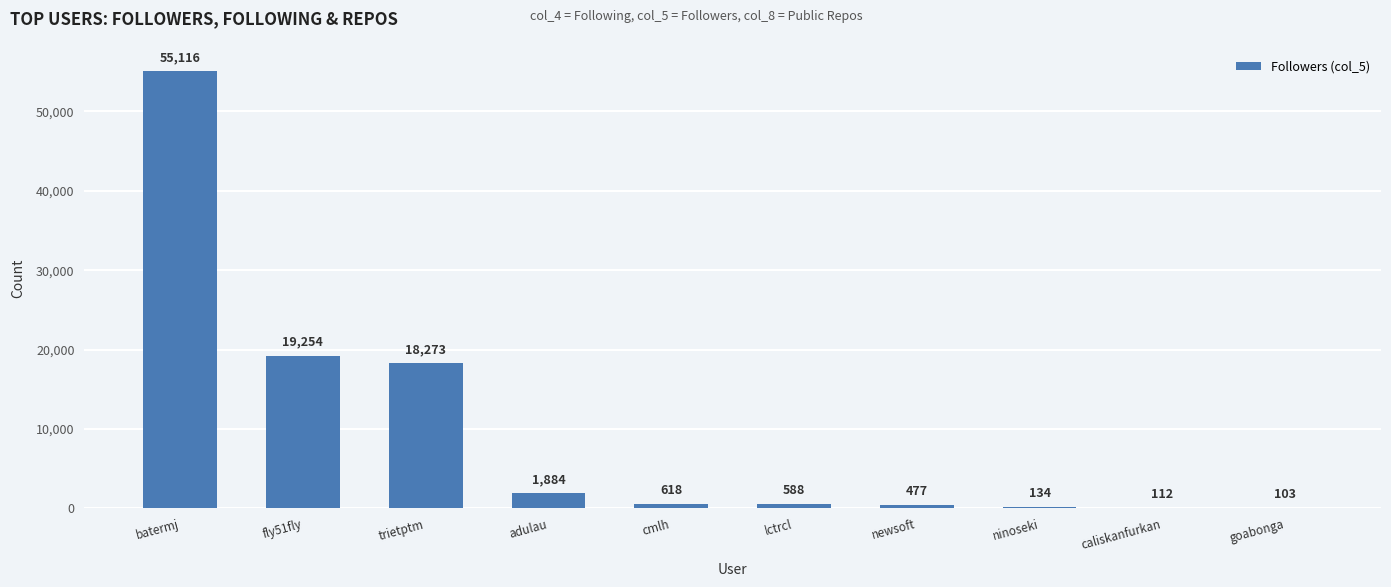

Is it true that the value at lctrcl is 588?

True